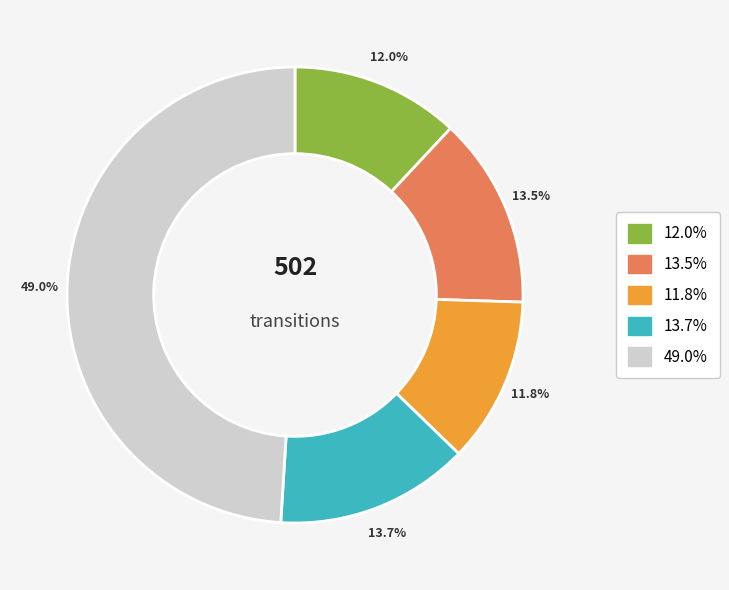

Is there a majority slice in this chart?

No